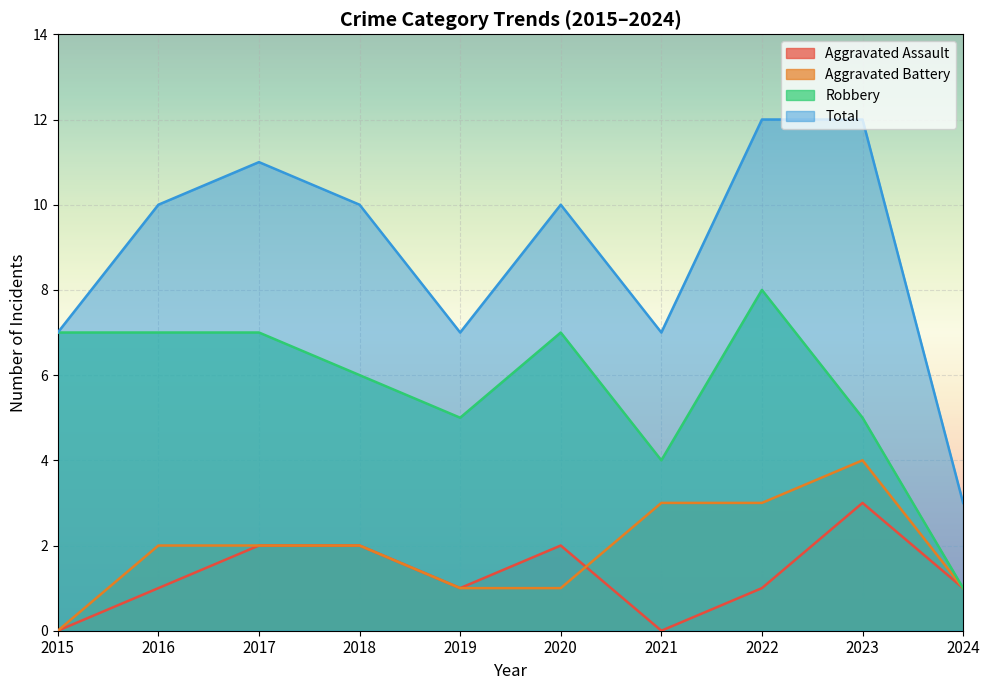

At 2024, list the series in order from largest to smallest.

Total, Aggravated Assault, Aggravated Battery, Robbery